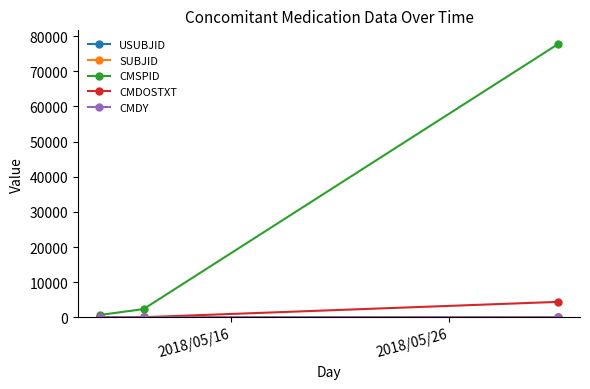

Does the chart have visible grid lines?

No